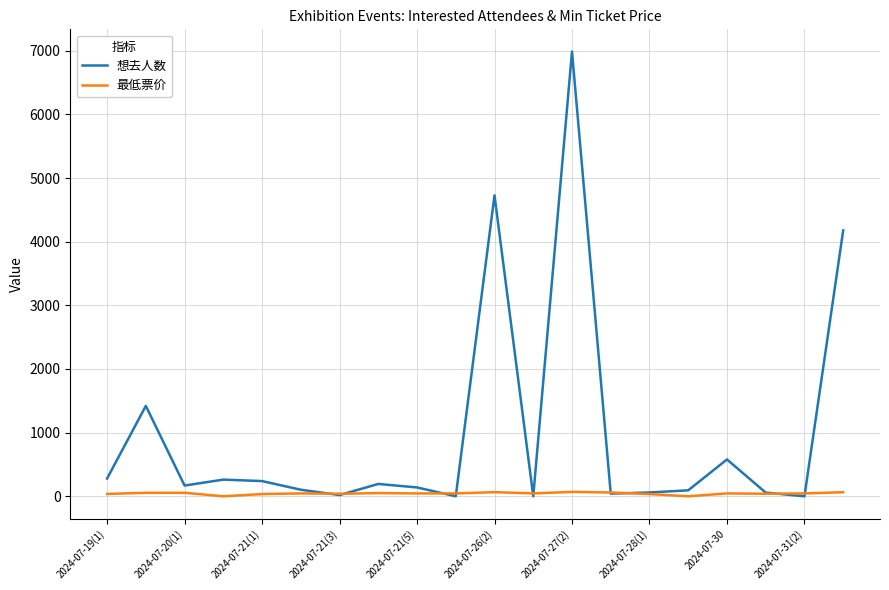

Rank the series by their average value, from lowest to highest.

最低票价, 想去人数